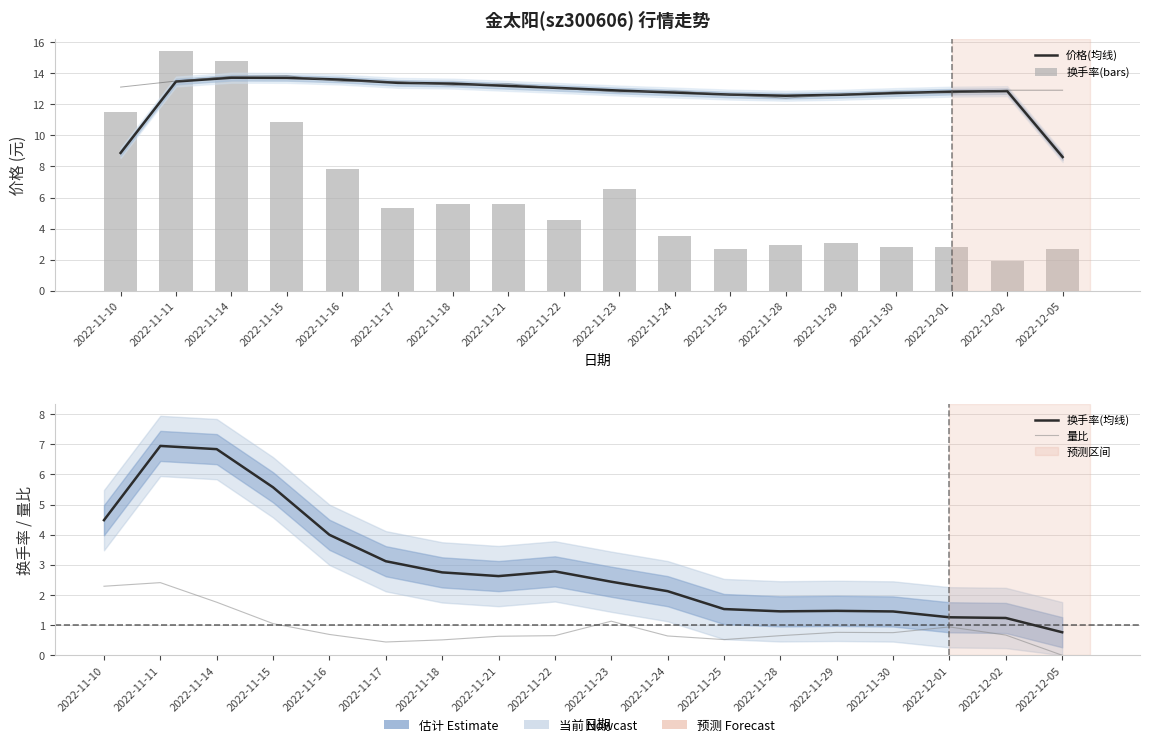

What is the average value of the 量比 series?

0.9